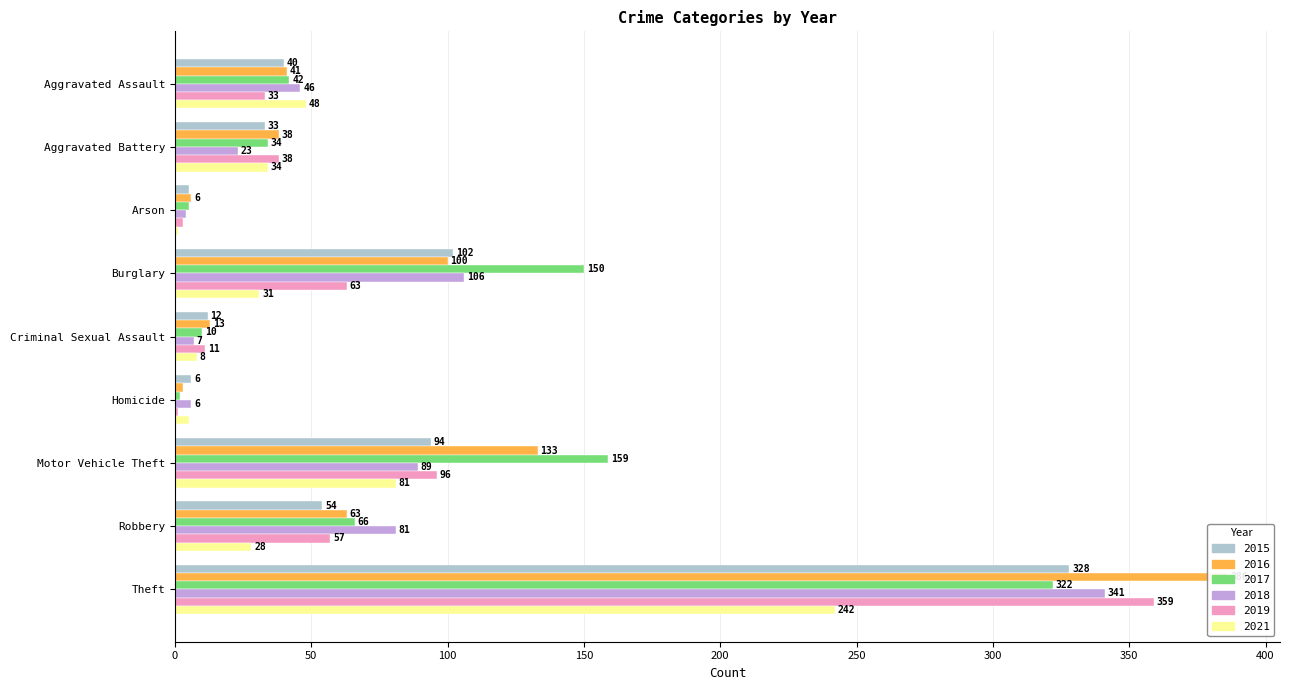

Are the bars grouped side by side (vs. stacked)?

Yes